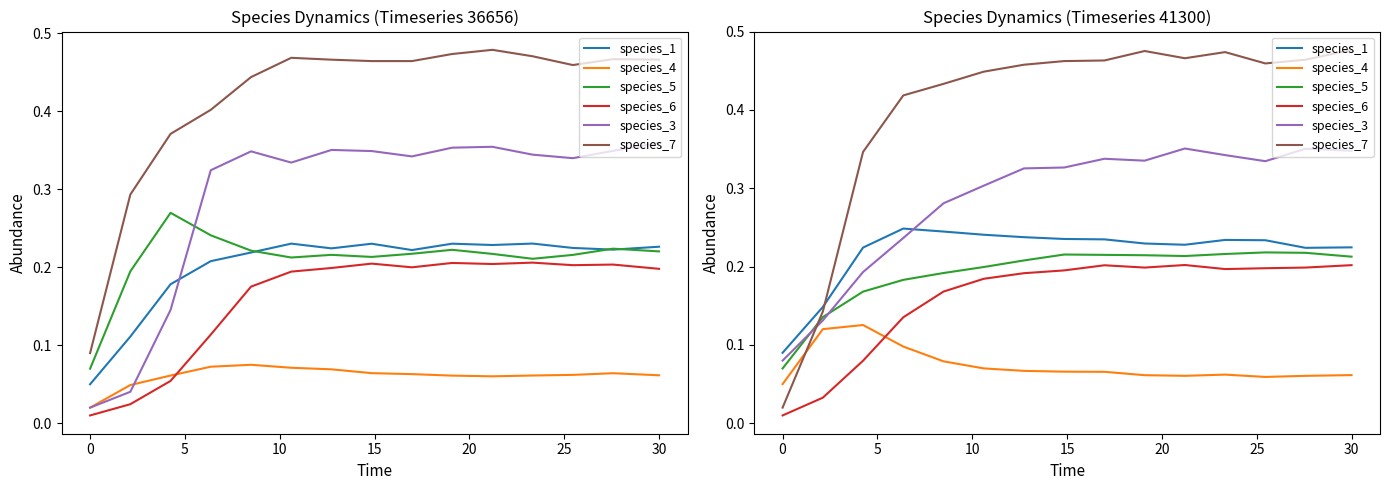

True or false: species_7 has more than 0 points higher than both neighbors.

True